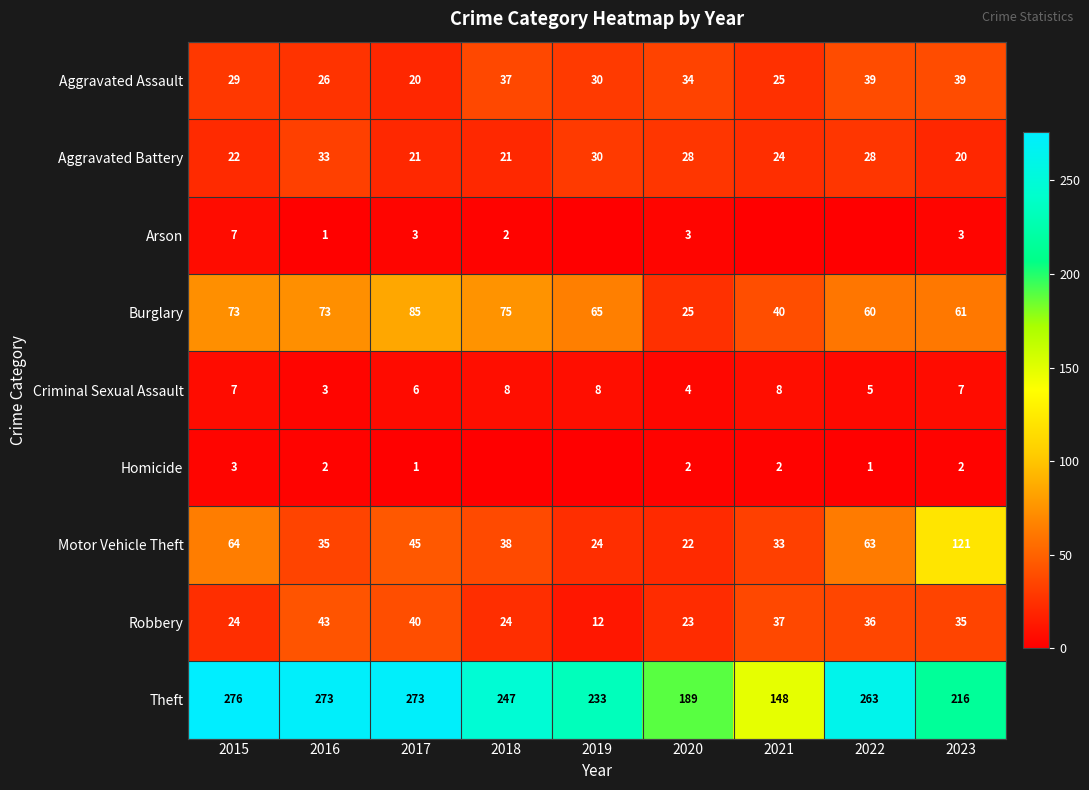

What is the difference between the maximum and minimum values in the Theft series?

128